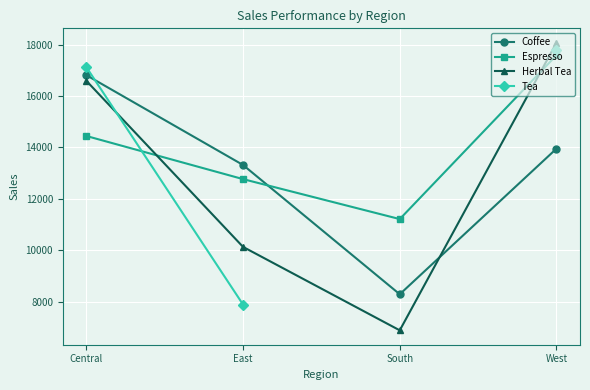

True or false: Espresso has a value of 6908.8 at East.

False